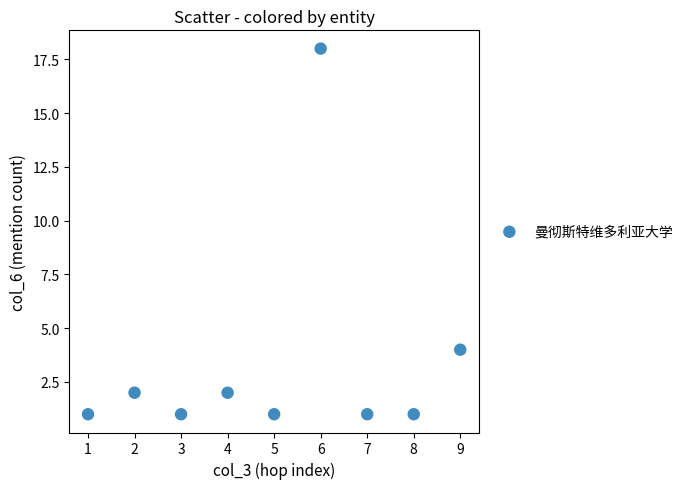

What Y value in the scatter plot is closest to 9?

4